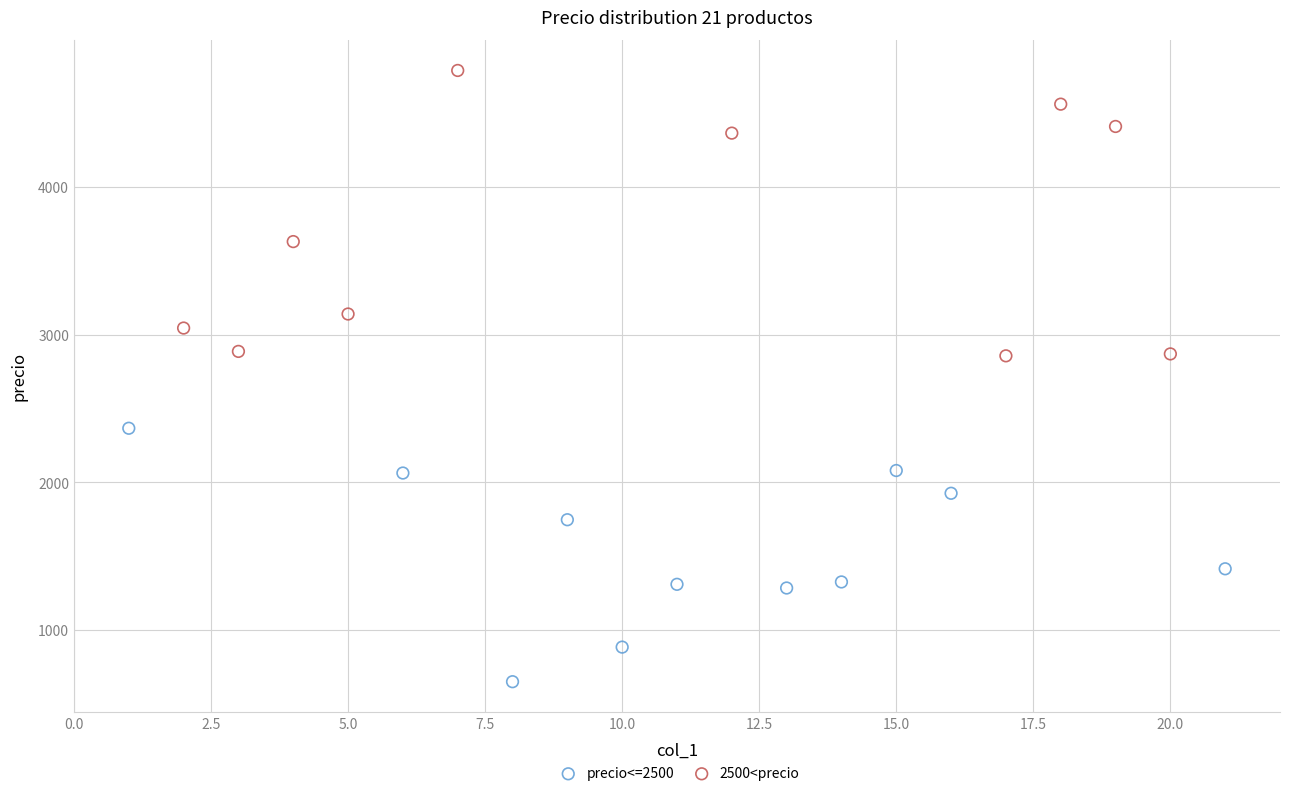

Which series has the largest Y range (max minus min)?

2500<precio